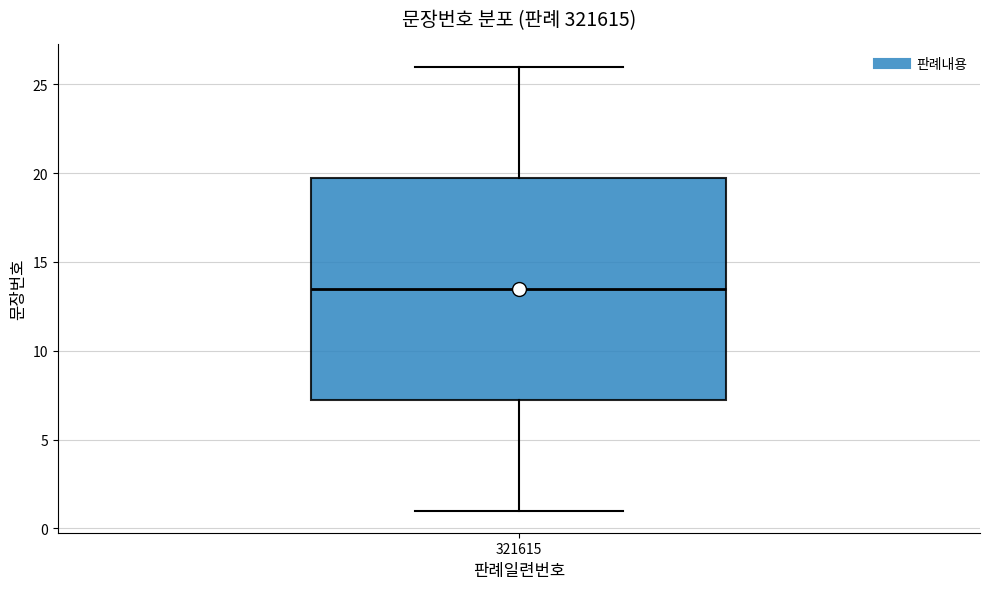

Read this box plot against the y-axis: the position of the median line, the range covered by the box, and the ends of both whiskers. The values are not printed on the chart, so give them approximately, as read against the axis.

median 13.5, box 7.5 to 20.0, whiskers 1.0 to 26.0